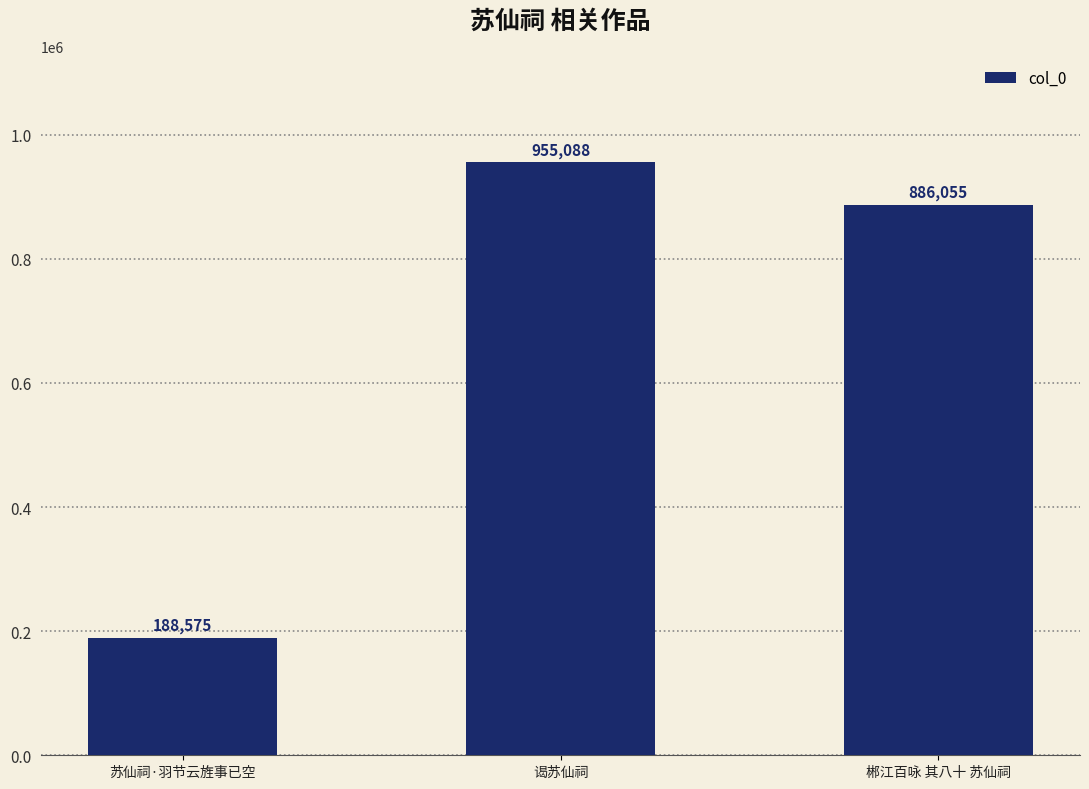

What is the greatest value displayed?

955088